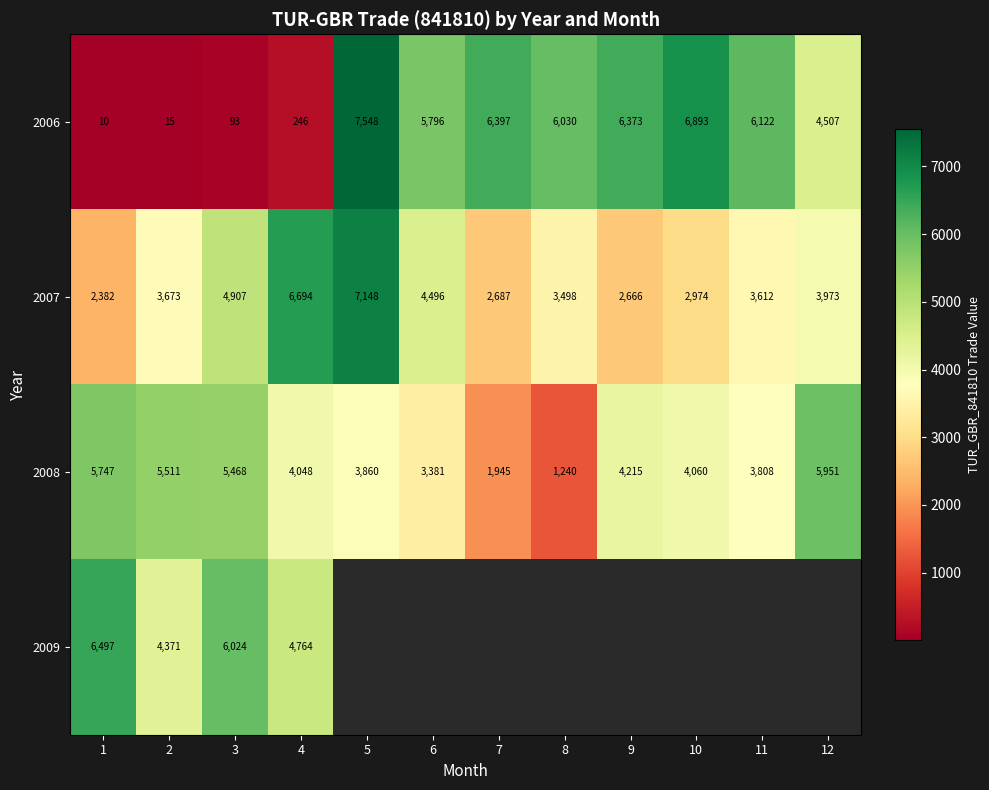

Which category has the lowest value across all series?

1